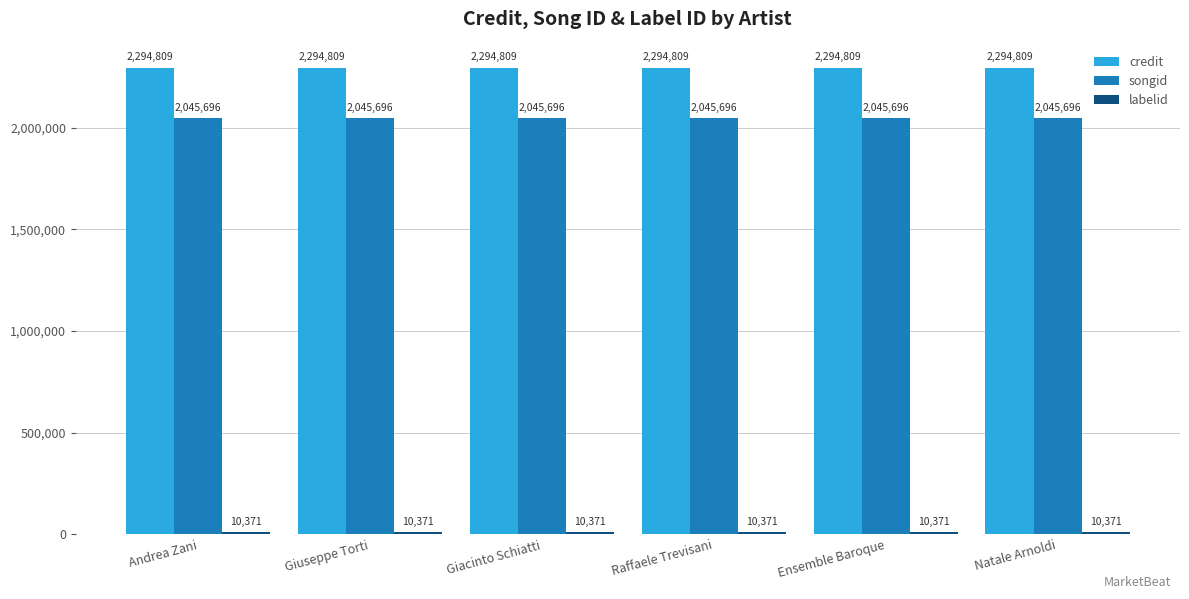

The credit series shows 3348983 at Raffaele Trevisani. True or false?

False